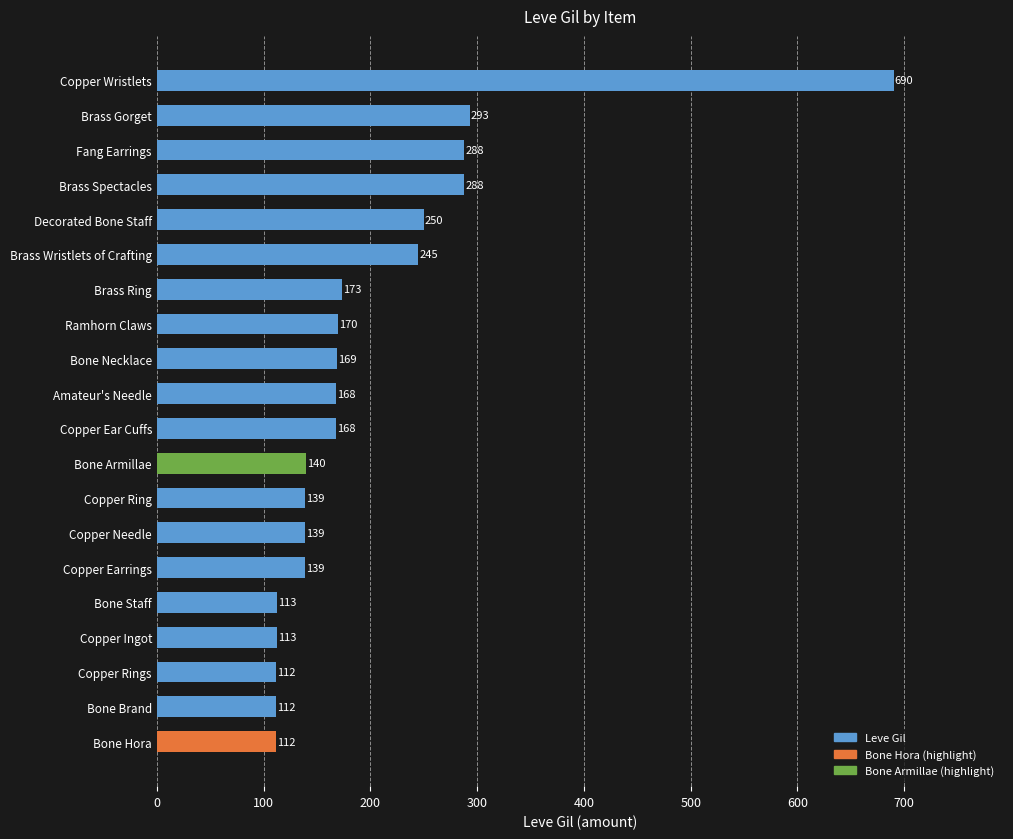

What is the difference between the values at Decorated Bone Staff and Copper Needle?

111